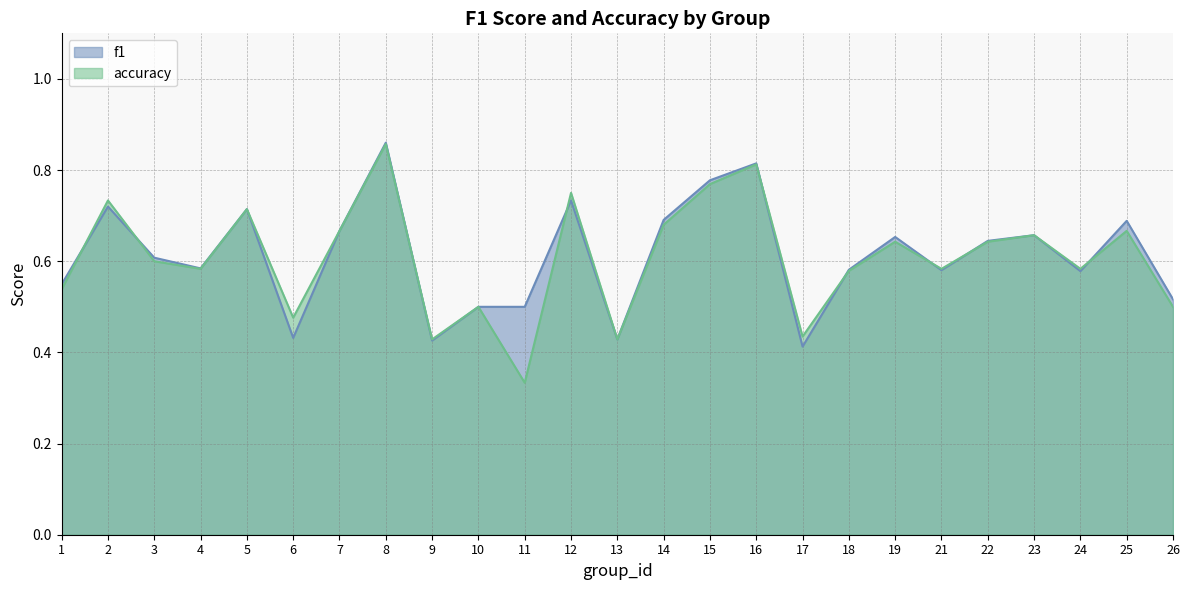

Which series changed the most between 15 and 18?

f1